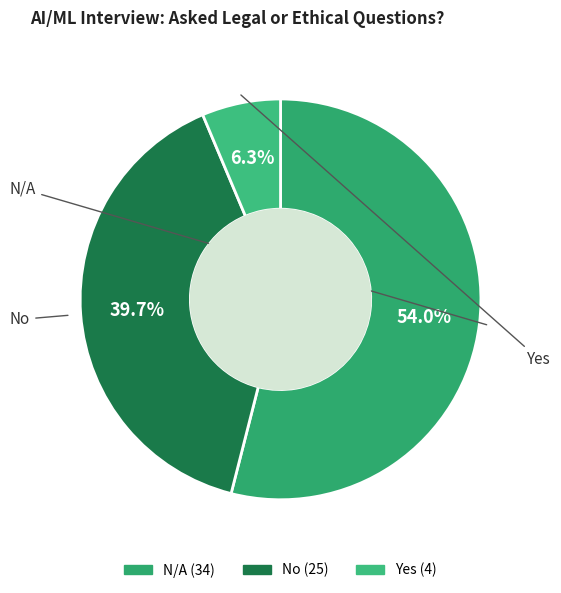

To the nearest percent, what percentage of the pie is N/A?

54%